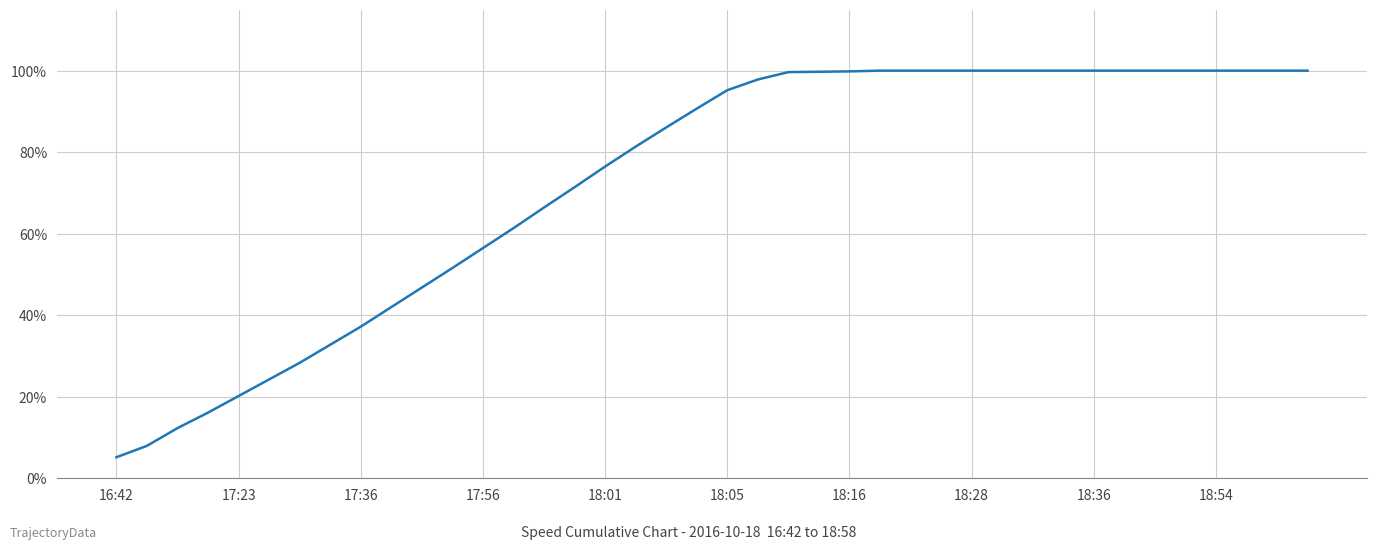

What is the difference between the maximum and minimum values?

94.8